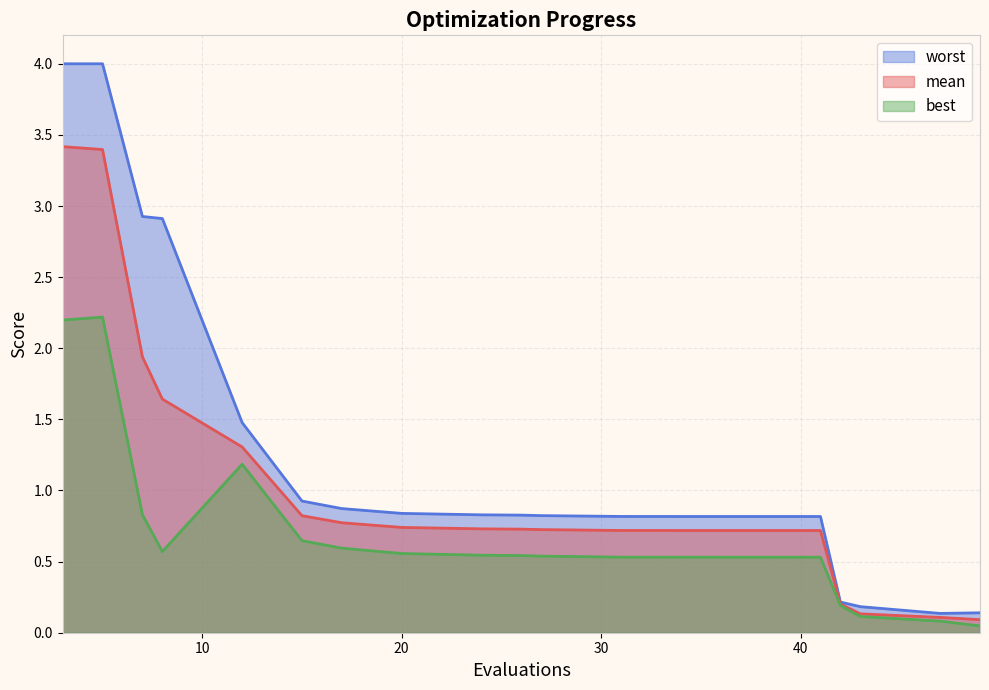

Reading left to right, extract all data points from this chart.

mean: 3=3.4	5=3.4	7=1.9	8=1.6	12=1.3	15=0.8	17=0.8	20=0.7	24=0.7	26=0.7	27=0.7	31=0.7	34=0.7	36=0.7	39=0.7	41=0.7	42=0.2	43=0.1	47=0.1	49=0.1
best: 3=2.2	5=2.2	7=0.8	8=0.6	12=1.2	15=0.6	17=0.6	20=0.6	24=0.5	26=0.5	27=0.5	31=0.5	34=0.5	36=0.5	39=0.5	41=0.5	42=0.2	43=0.1	47=0.1	49=0.0
worst: 3=4.0	5=4.0	7=2.9	8=2.9	12=1.5	15=0.9	17=0.9	20=0.8	24=0.8	26=0.8	27=0.8	31=0.8	34=0.8	36=0.8	39=0.8	41=0.8	42=0.2	43=0.2	47=0.1	49=0.1